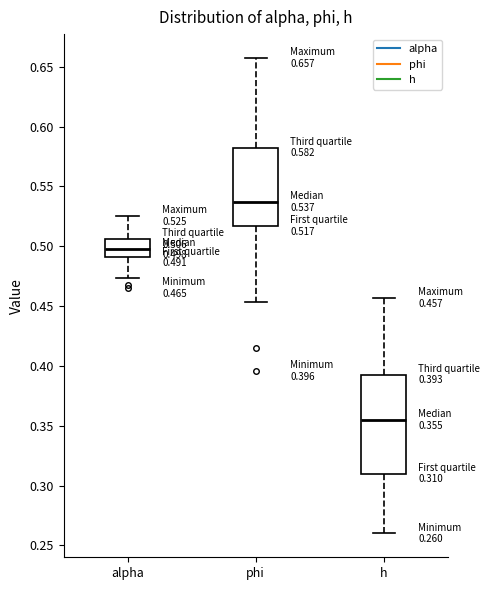

Which box's median line is the lowest?

h